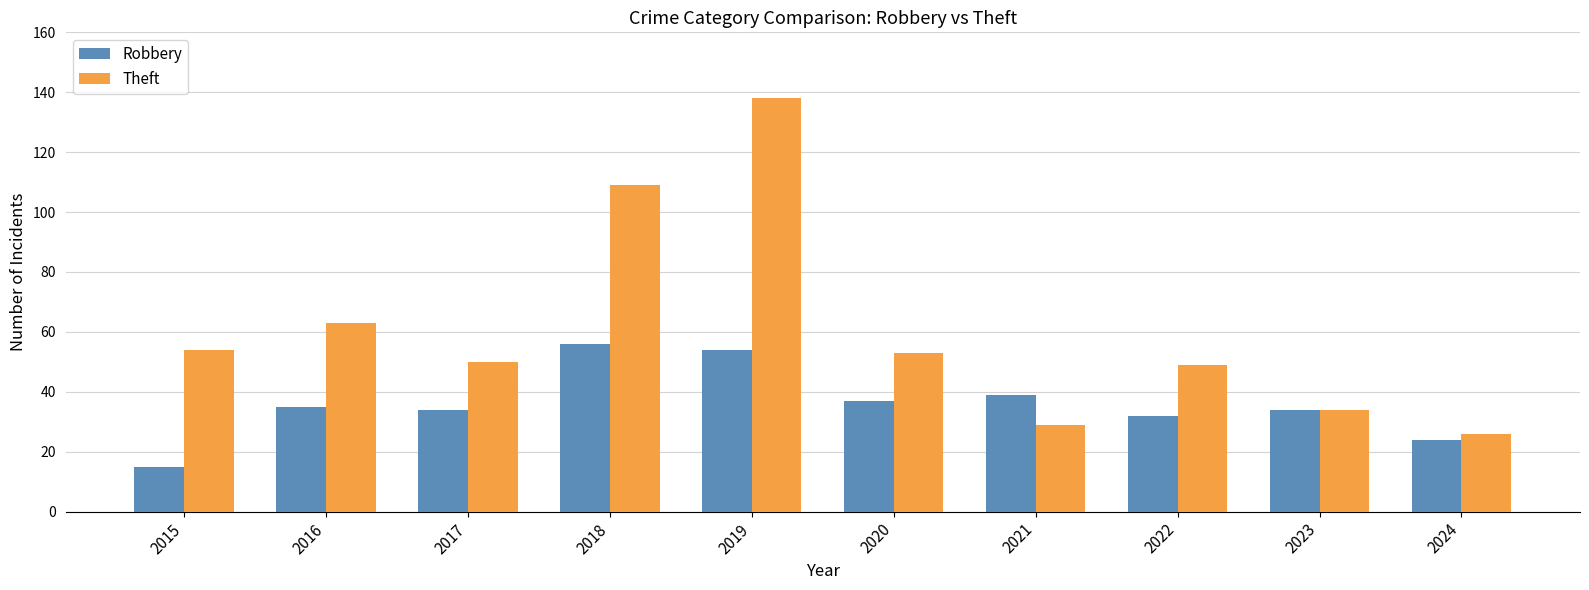

Read the Theft value at 2016.

63